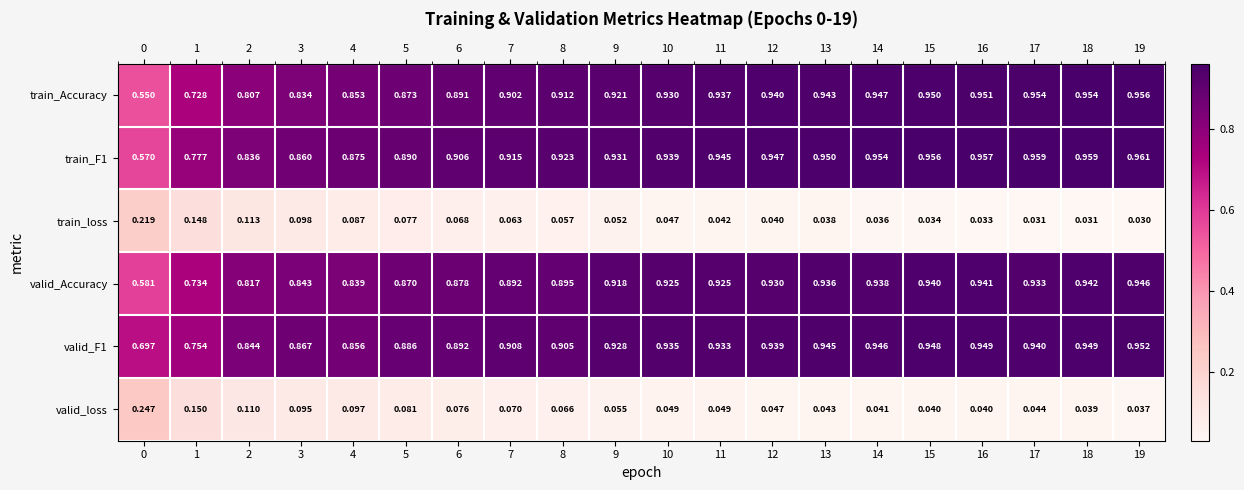

What is the total value across all series at 0?

2.9